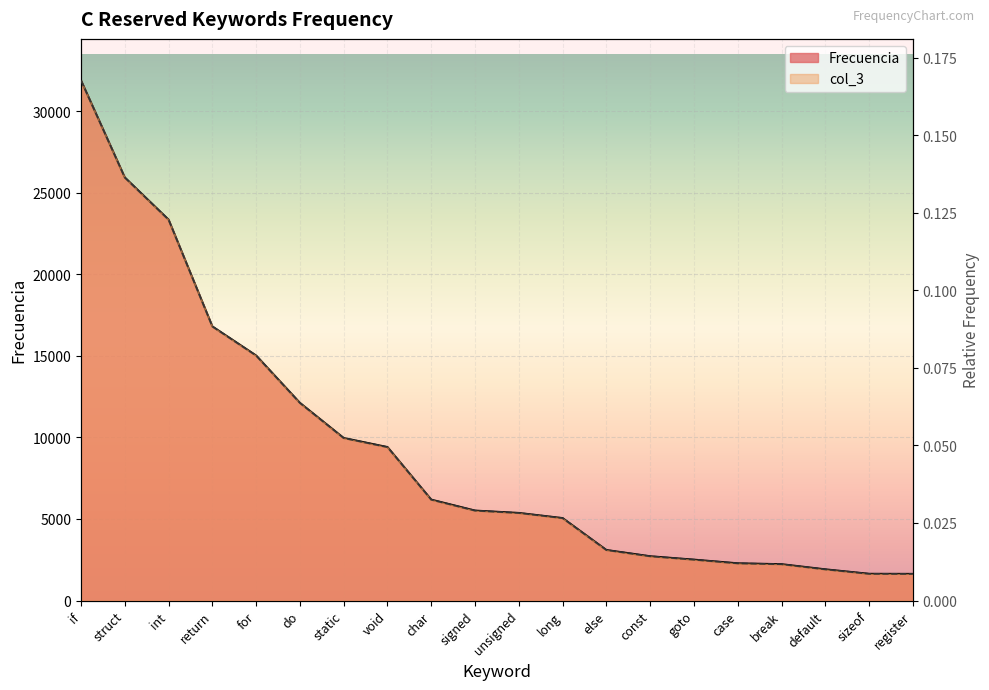

At which category is the sum across all series the highest?

if